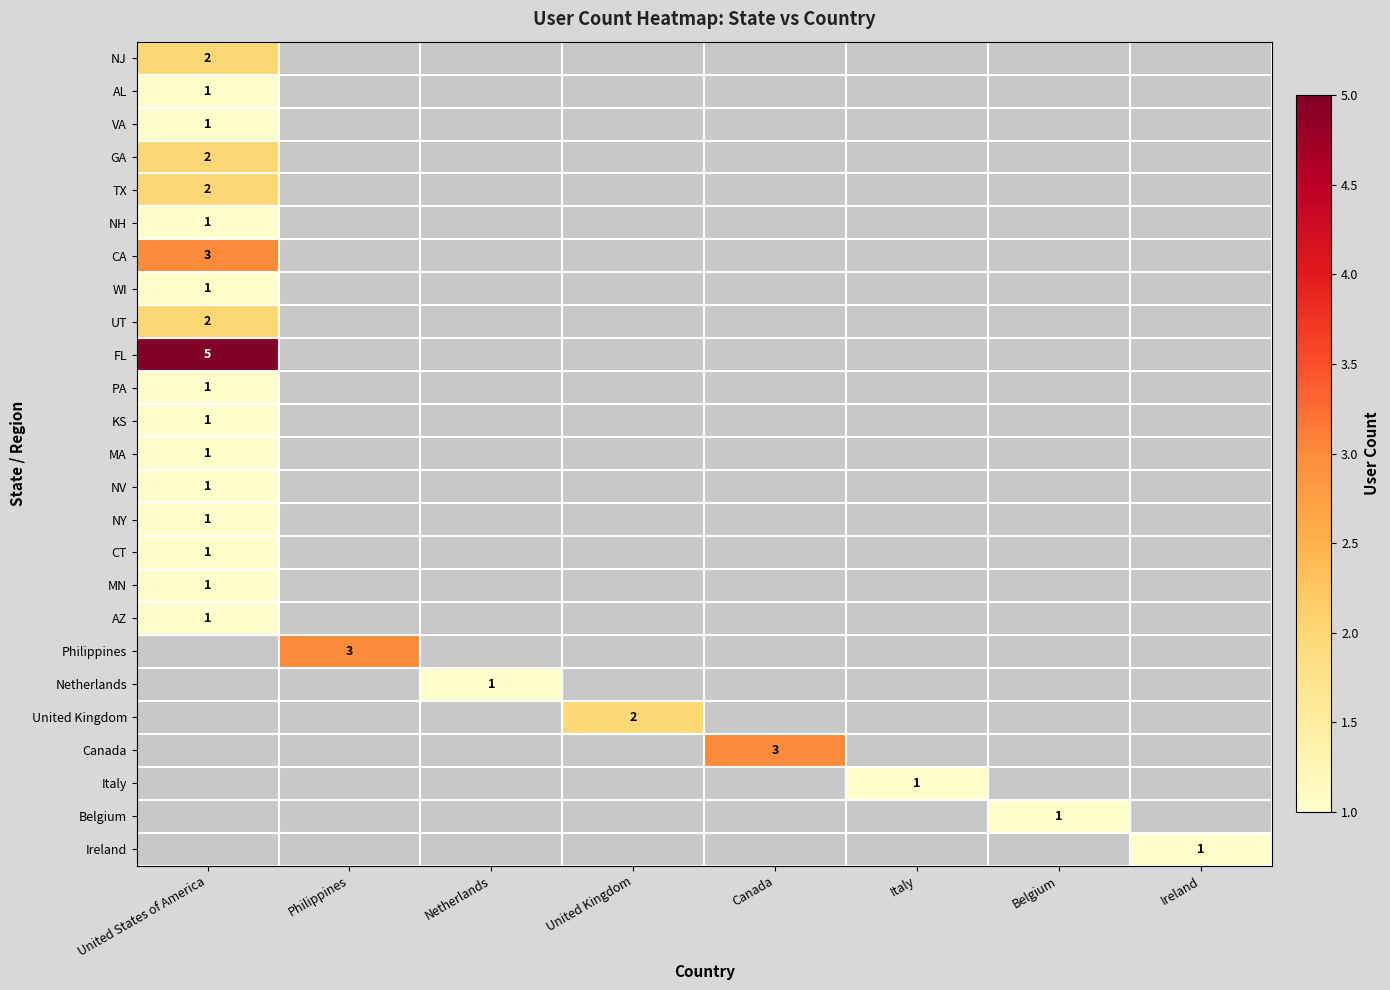

What is the total value across all series at Netherlands?

1